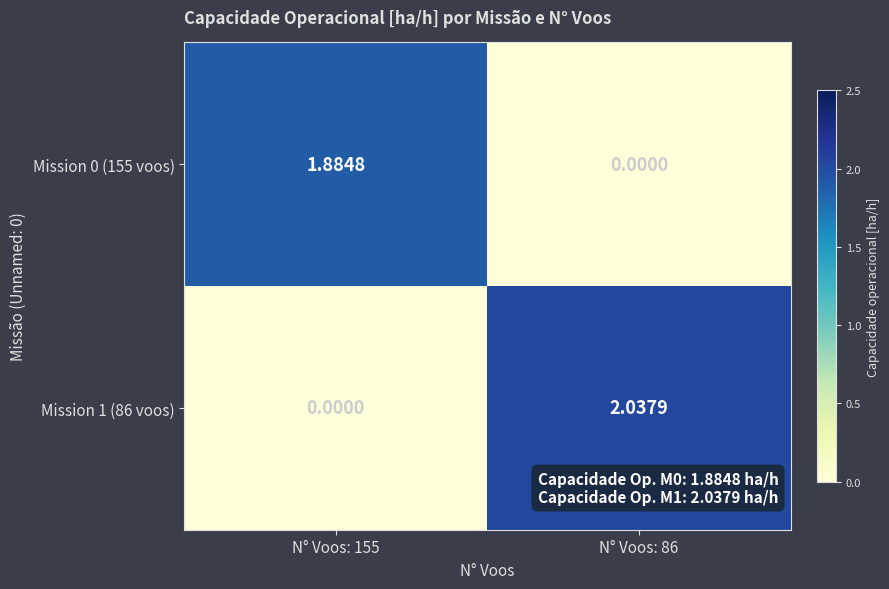

How many data points does each series have?

2